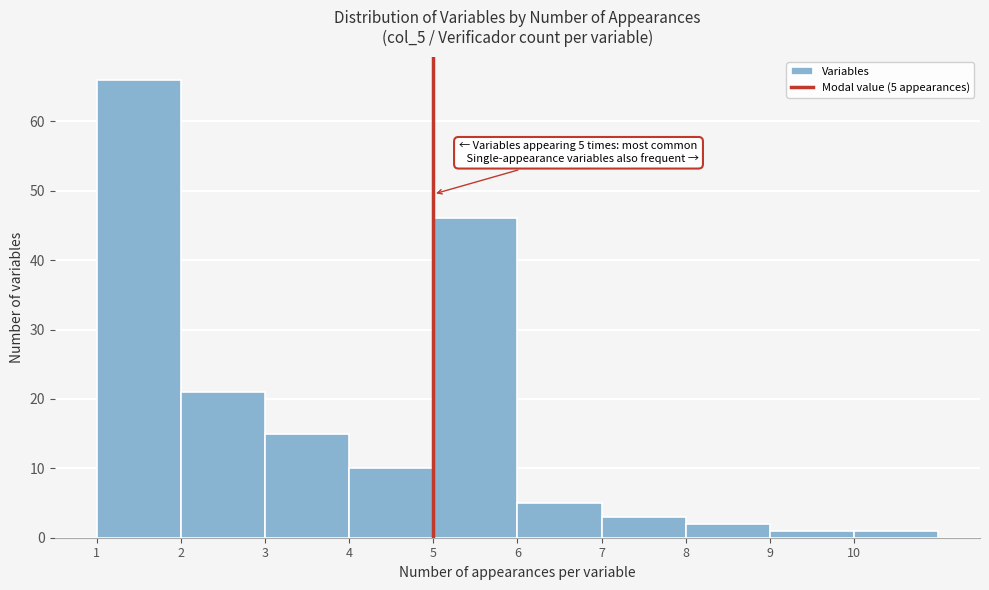

Over which range of the x-axis is the bar tallest?

1 to 2